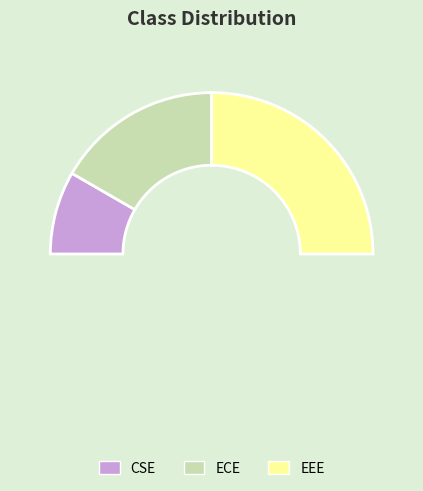

How many segments does this pie chart have?

3